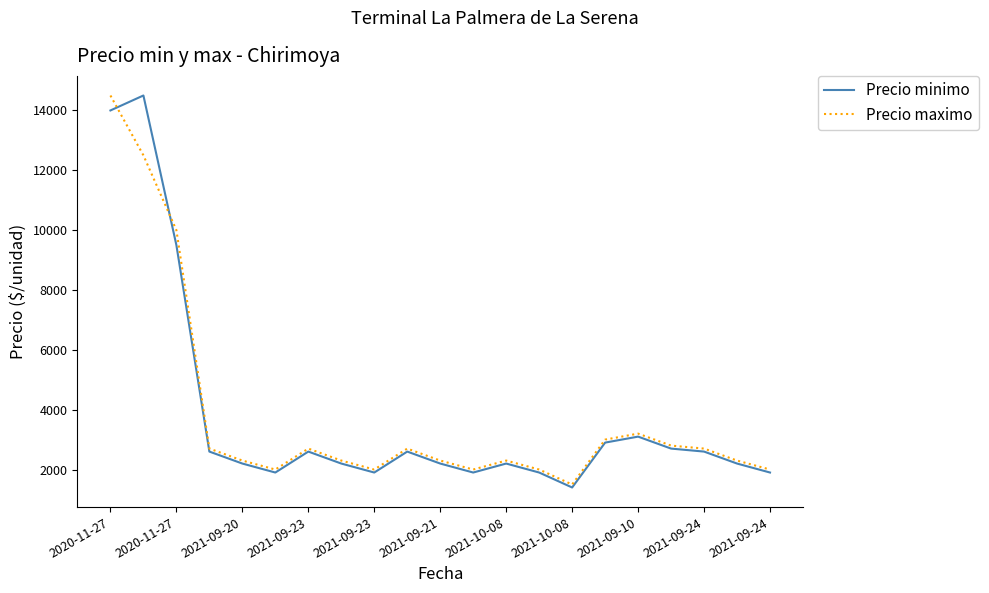

What is the average value of the Precio minimo series?

3762